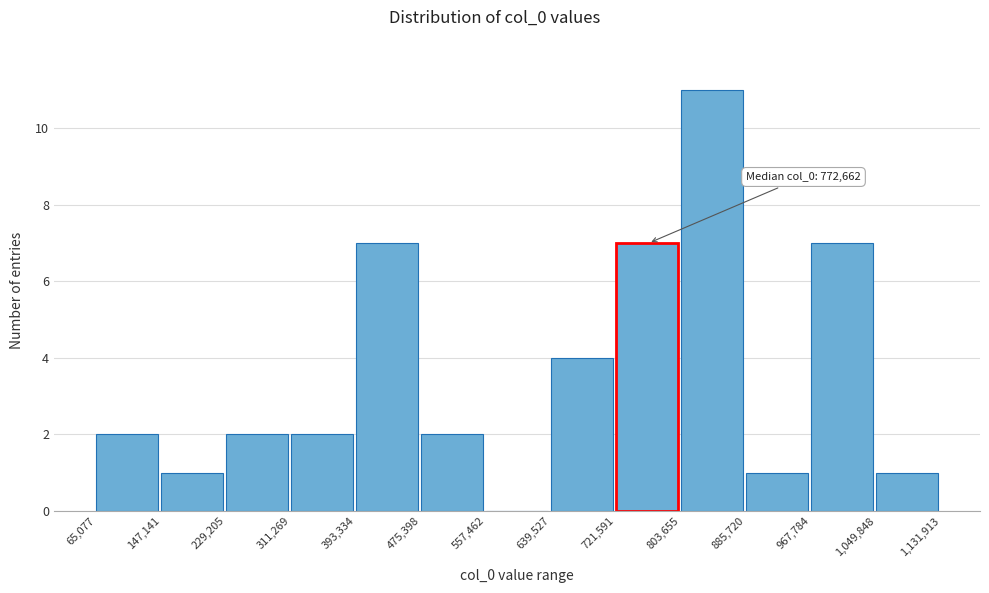

Over which range of the x-axis is the bar tallest?

803,655 to 885,720